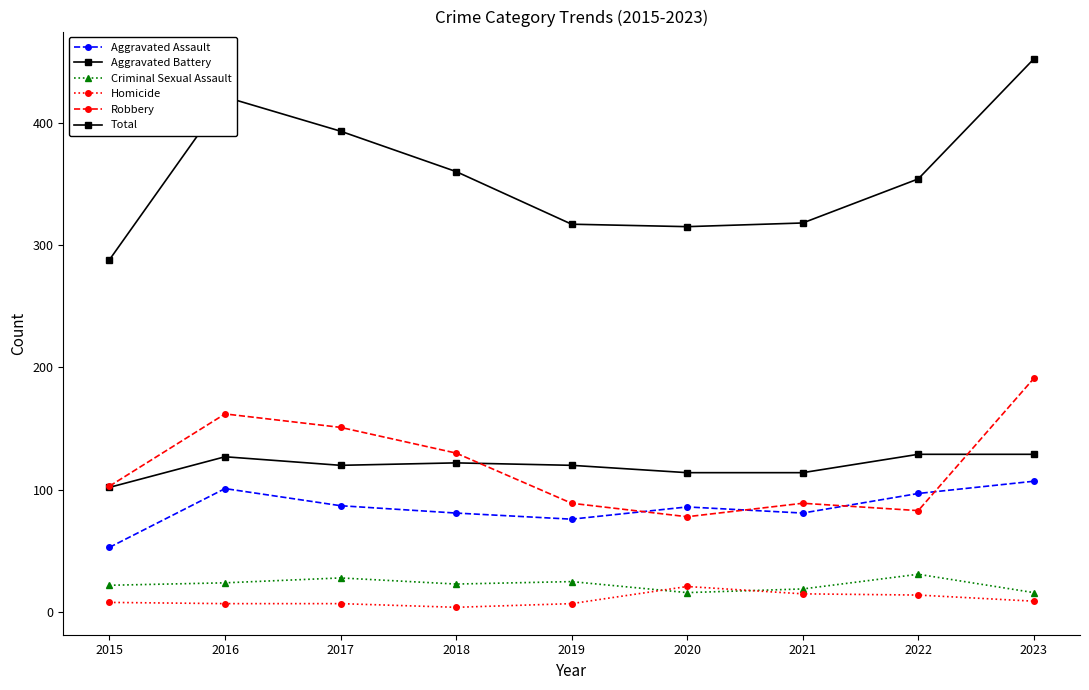

What is the value of the Aggravated Assault point at the 8th from the left?

97